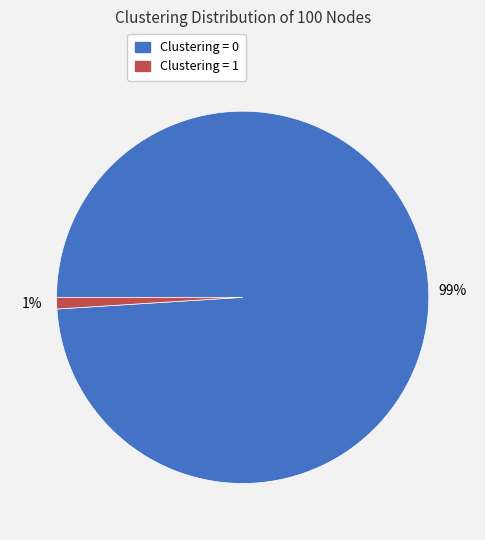

Do Clustering = 1 and Clustering = 0 together represent more than half of the pie?

Yes